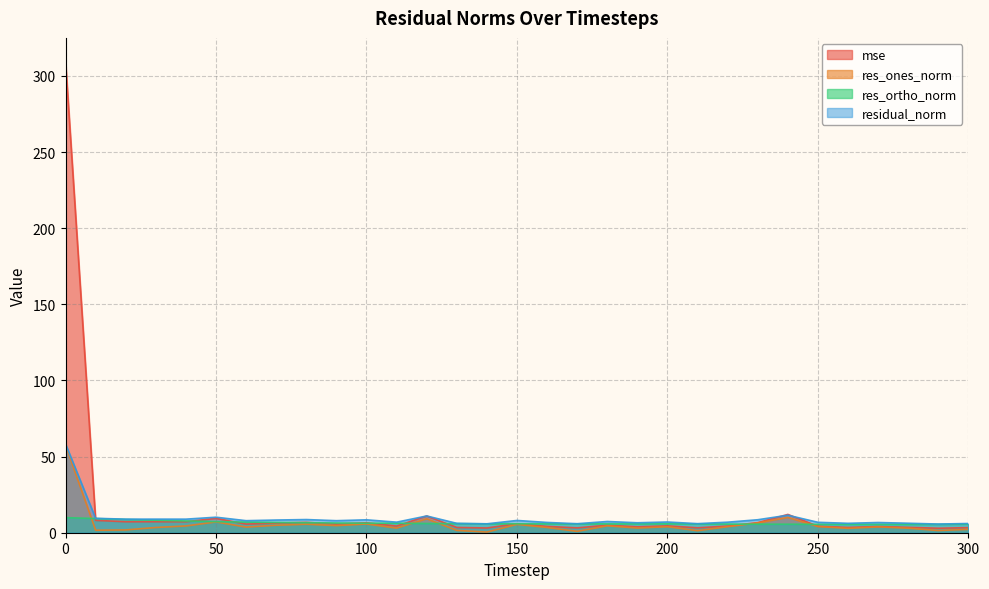

Reading left to right, extract all data points from this chart.

mse: 309.6	8.1	7.2	7.2	7.2	9.4	5.7	6.3	6.8	5.7	6.5	4.4	11.0	3.5	3.1	5.9	4.1	3.2	4.9	3.9	4.5	3.2	4.4	6.6	12.0	4.3	3.5	4.1	3.5	2.9	3.3
res_ones_norm: 57.5	1.6	1.8	3.4	4.5	7.1	3.7	4.9	5.6	4.7	5.7	3.0	9.2	1.5	0.4	5.5	3.4	0.9	4.5	3.1	3.9	1.3	4.0	6.4	10.0	4.1	2.9	3.9	3.0	1.5	2.2
res_ortho_norm: 9.9	9.3	8.7	8.2	7.7	7.3	7.0	6.7	6.6	6.4	6.2	6.2	6.1	6.0	5.8	5.9	5.8	5.8	5.8	5.8	5.8	5.8	5.7	5.6	5.6	5.5	5.5	5.5	5.5	5.5	5.6
residual_norm: 58.4	9.5	8.9	8.9	8.9	10.2	7.9	8.3	8.7	7.9	8.5	6.9	11.0	6.2	5.9	8.1	6.8	5.9	7.4	6.5	7.0	6.0	6.9	8.5	11.5	6.8	6.2	6.7	6.2	5.7	6.1